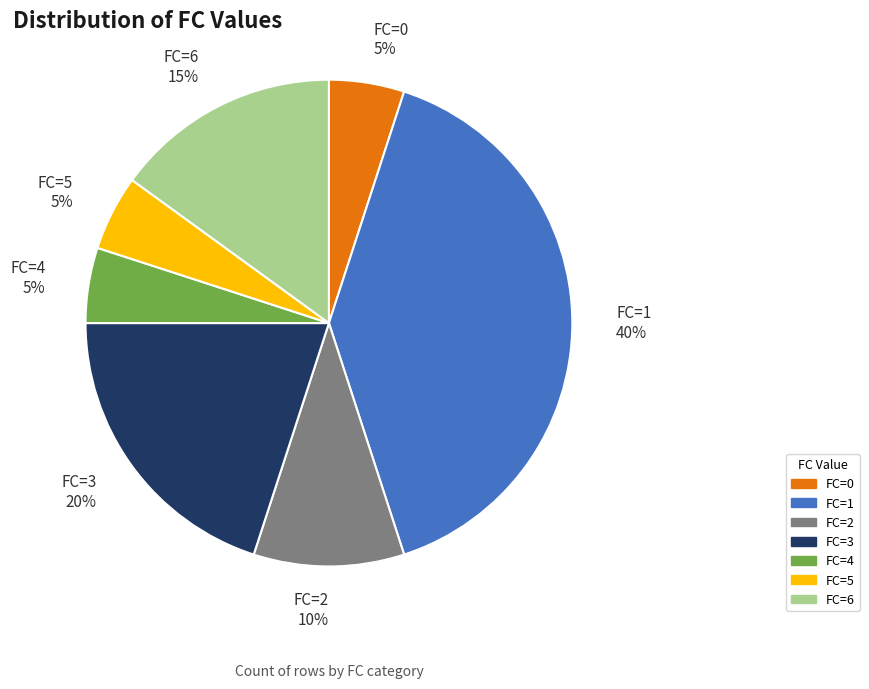

To the nearest percent, what portion does FC=4 represent?

5%